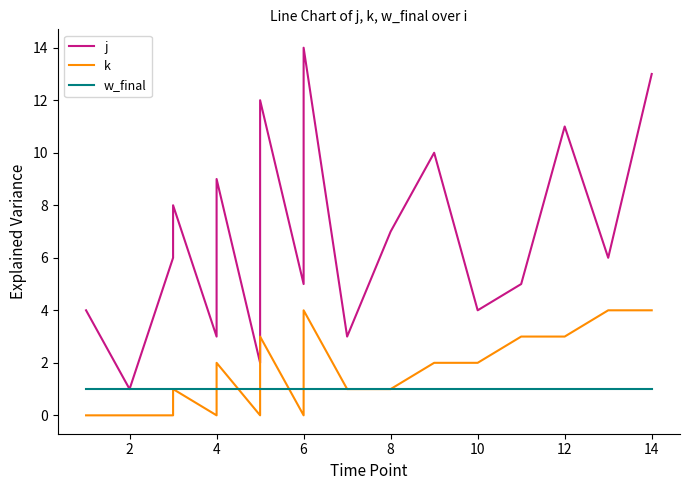

Is it true that j equals 12 at 4?

False